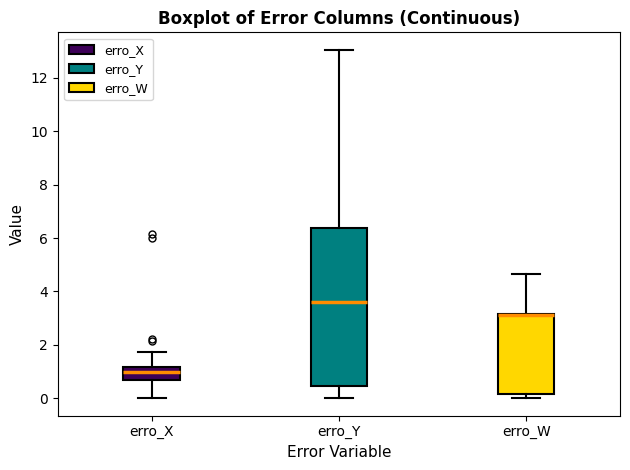

Which box is the tallest, from its lower edge to its upper edge?

erro_Y